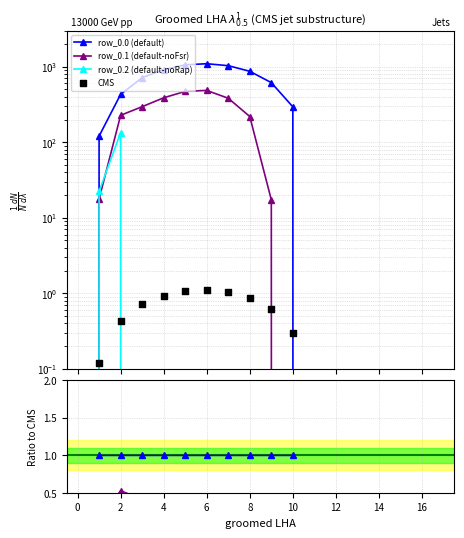

Which series contains the lowest Y value?

CMS